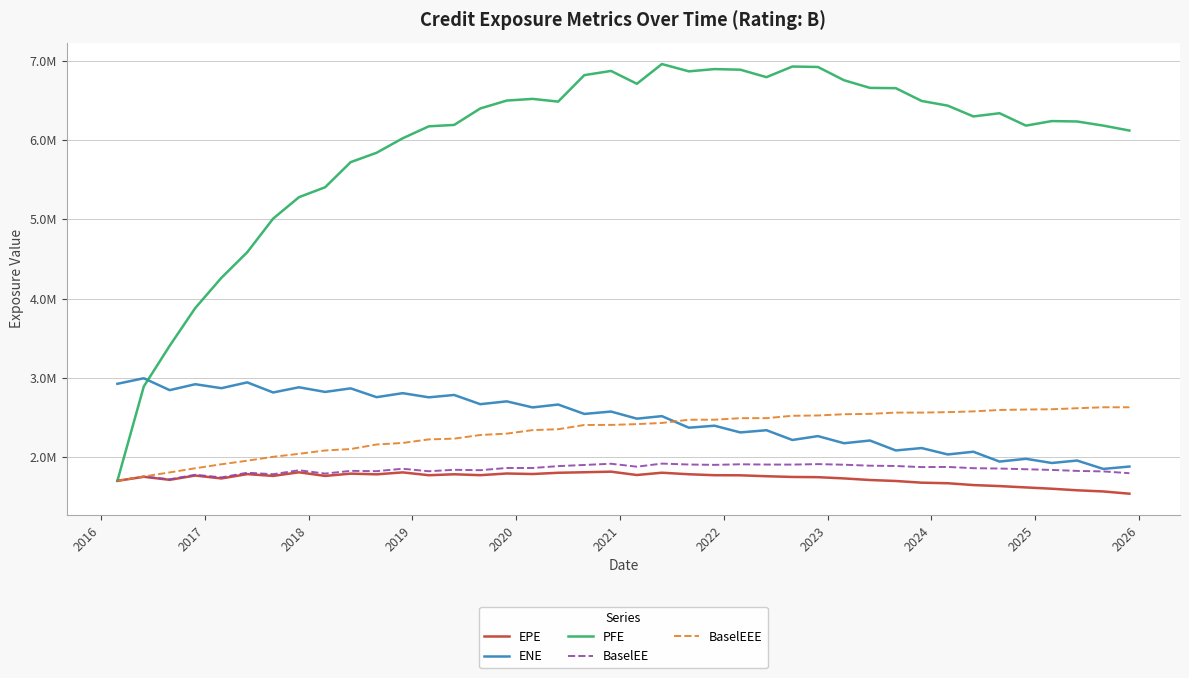

Is this an area chart (filled region under the line)?

No